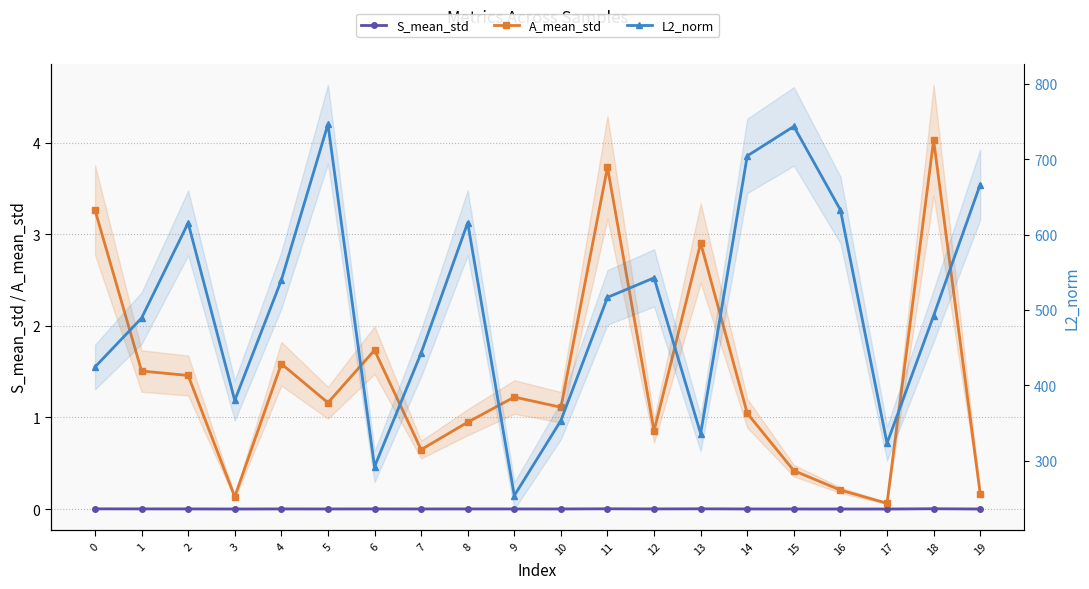

What is the average value of the A_mean_std series?

1.4